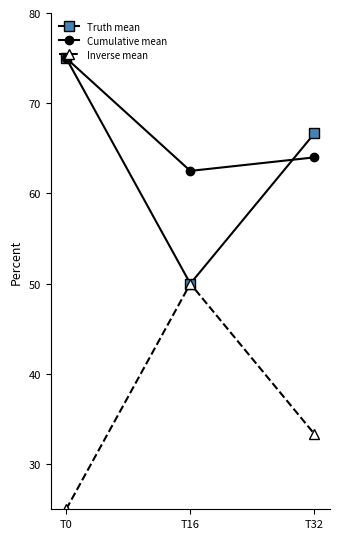

What is the maximum value shown in the chart?

75.0